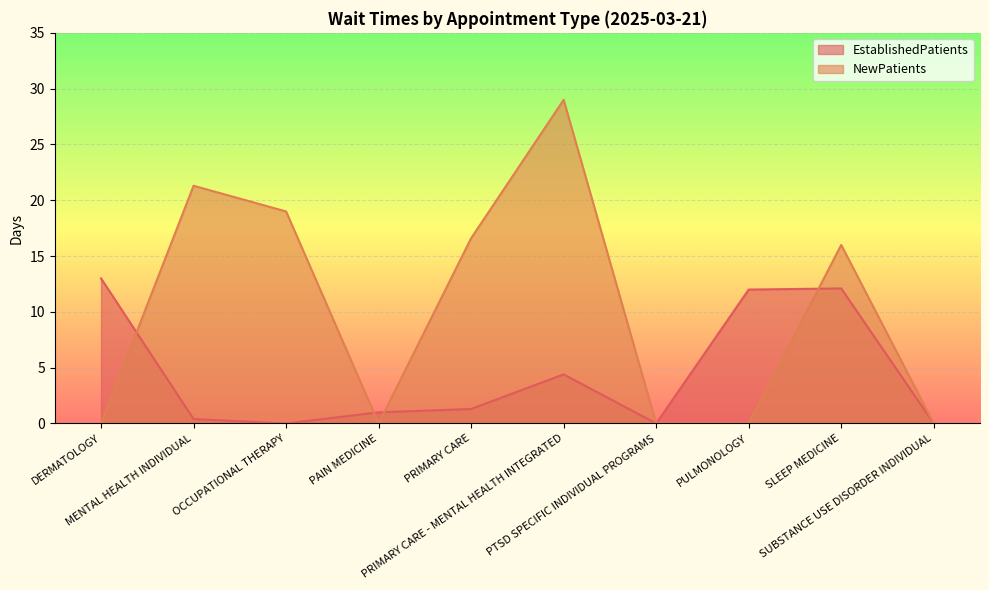

At DERMATOLOGY, list the series in order from smallest to largest.

NewPatients, EstablishedPatients